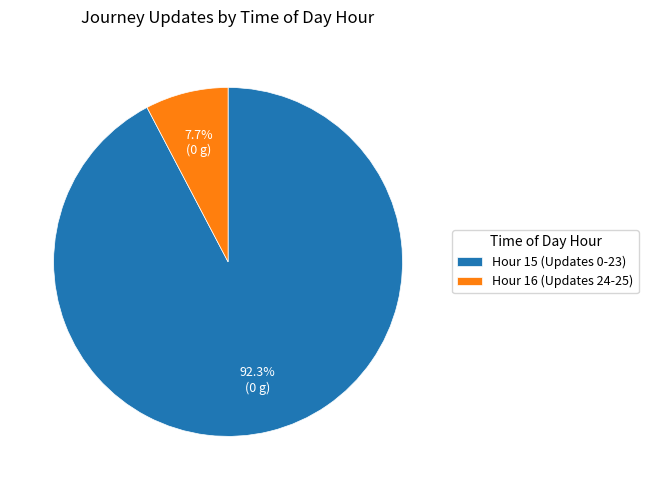

What is the ratio of the value at Hour 15 (Updates 0-23) to the value at Hour 16 (Updates 24-25)?

12.0